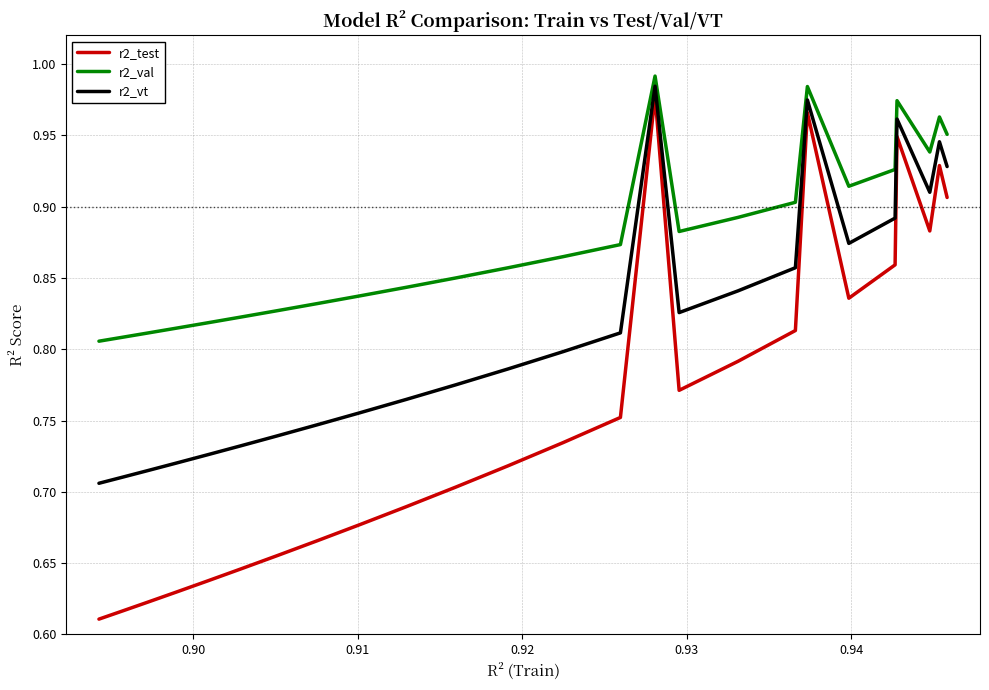

Which series has the largest total across all categories?

r2_val